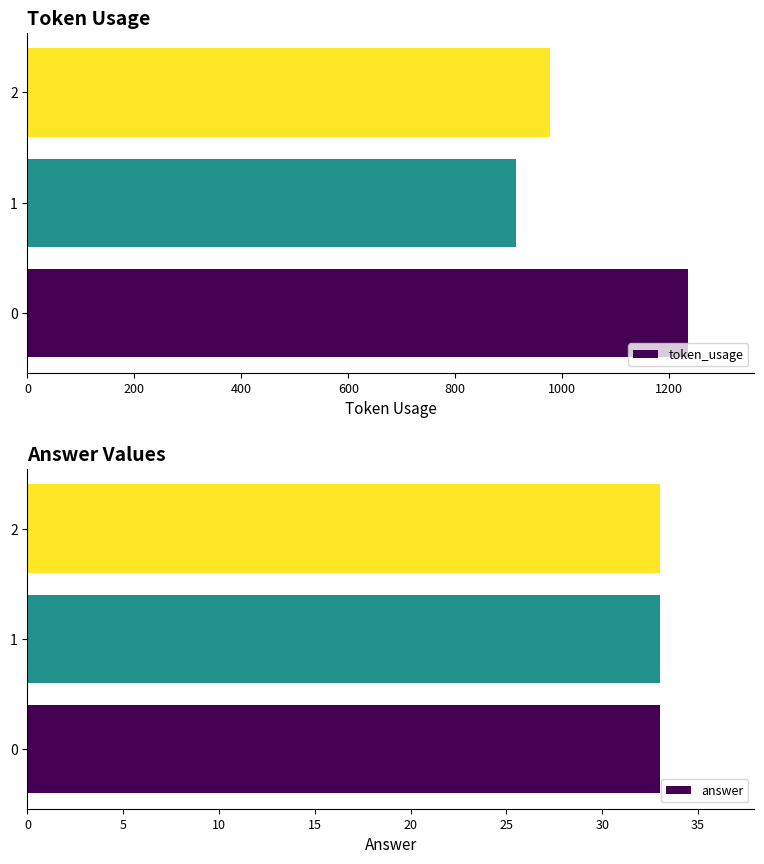

Rank the series by their maximum value, from highest to lowest.

token_usage, answer